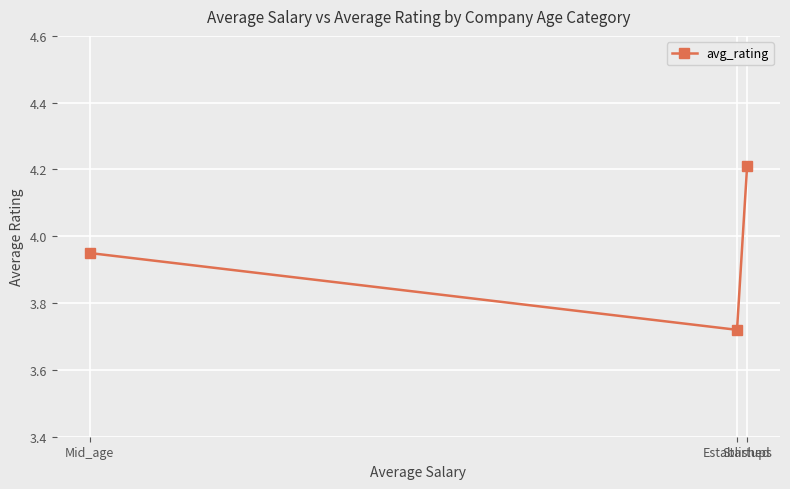

What is the difference between the maximum and minimum values?

0.5